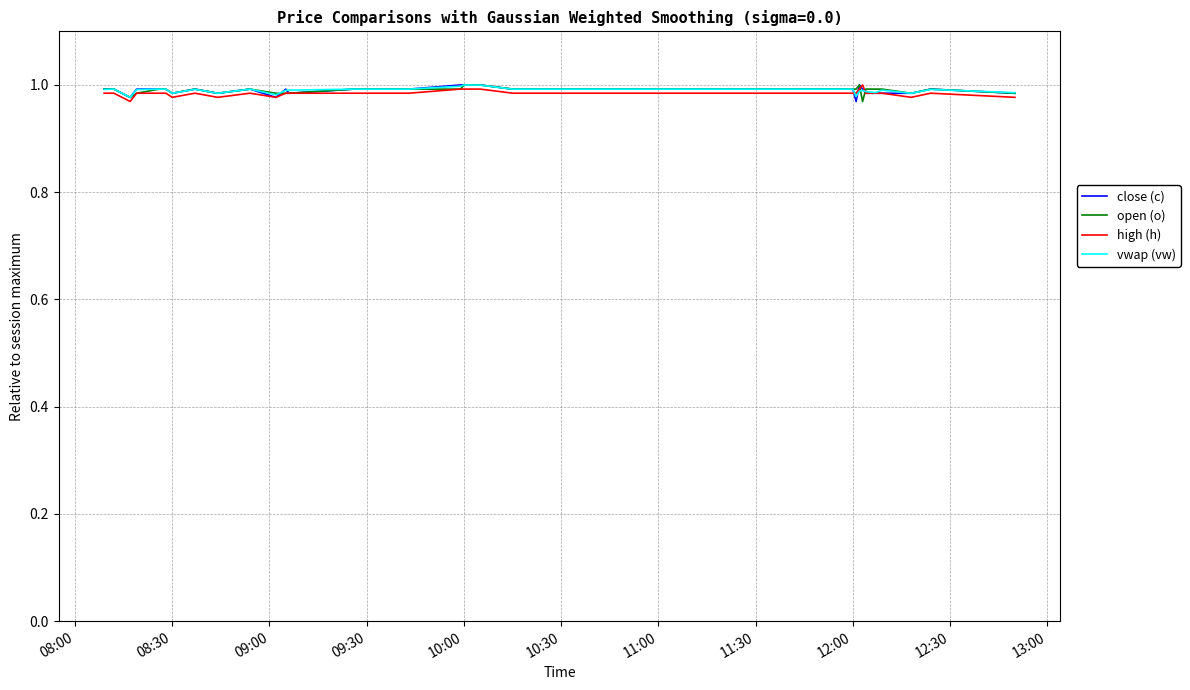

True or false: high (h) and open (o) cross at least once.

True